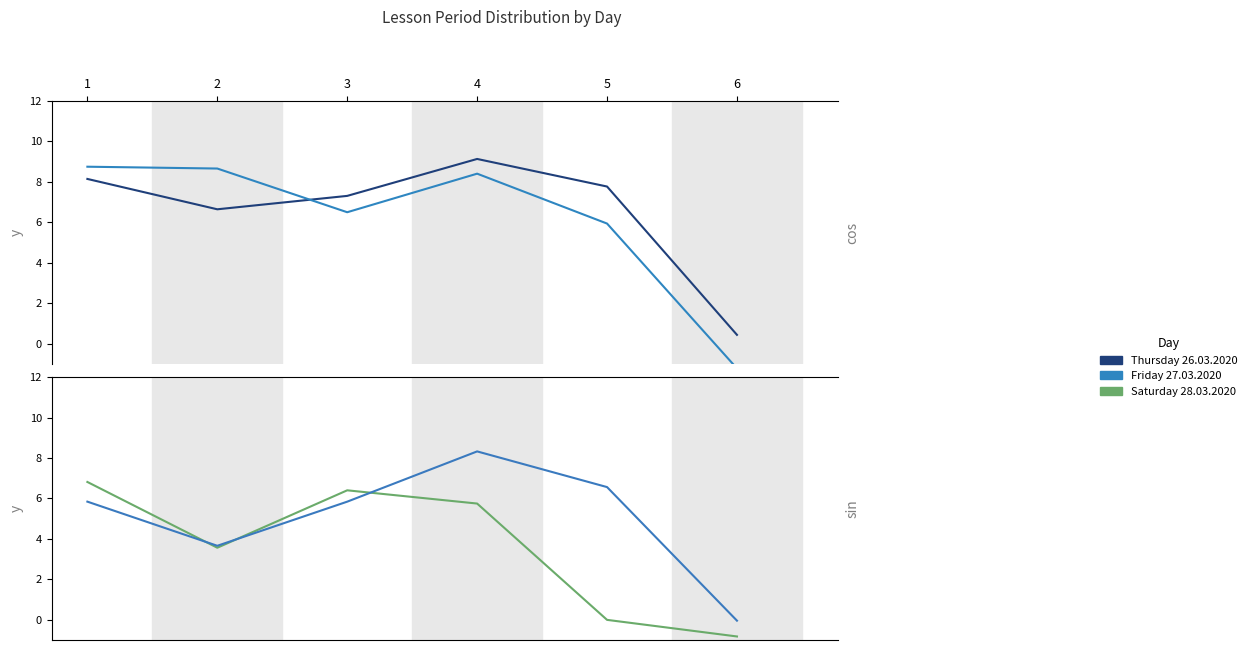

At which category is the sum across all series the highest?

4